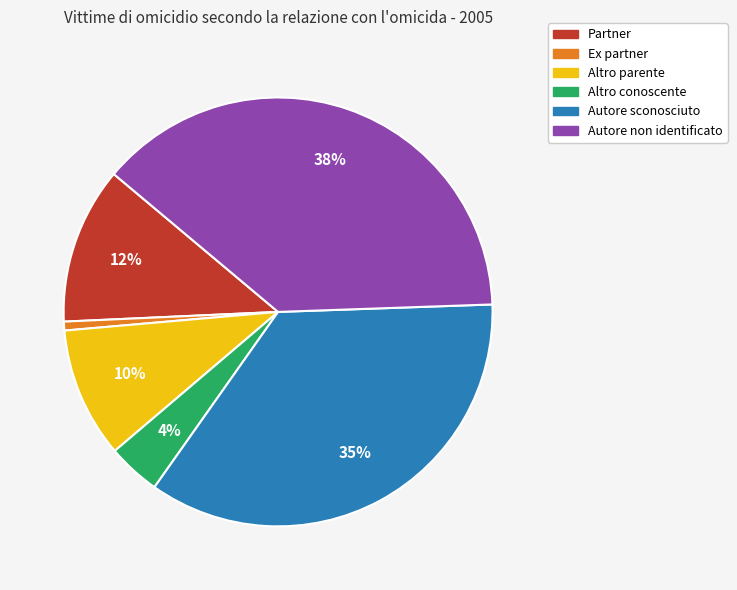

Between Autore non identificato and Autore sconosciuto, which is larger?

Autore non identificato